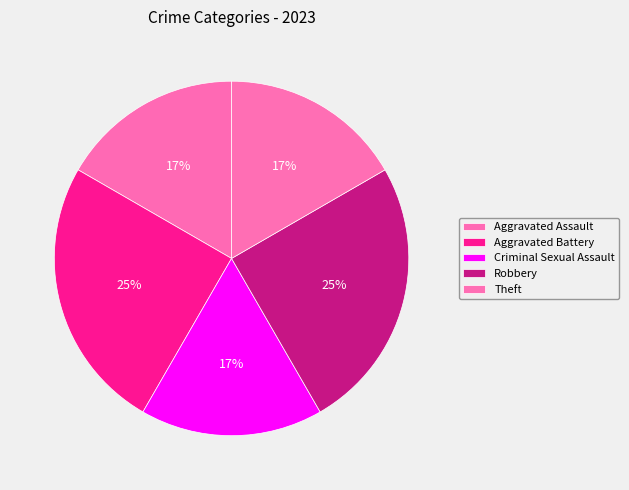

True or false: Theft accounts for 17% of the total.

True